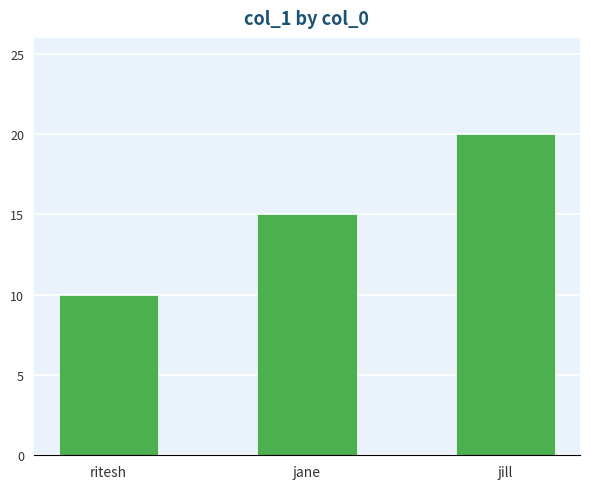

Read the value at jane.

15